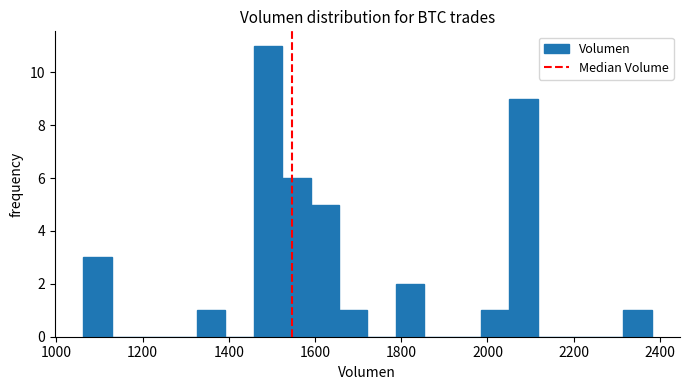

Read against the x-axis, roughly where is the centre of the tallest bar?

1500